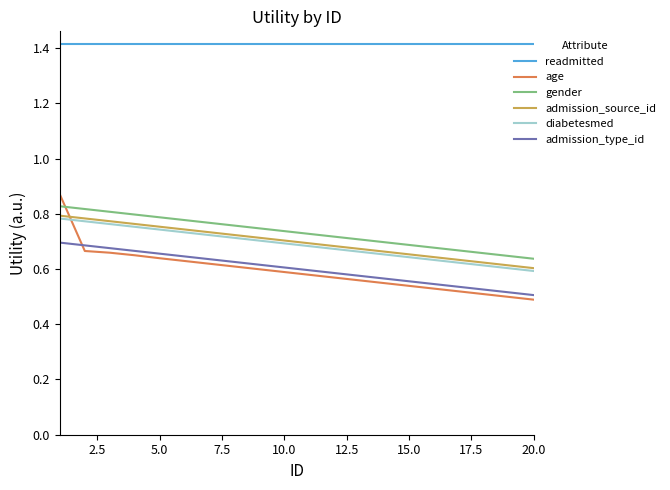

How many lines are shown in the chart?

6